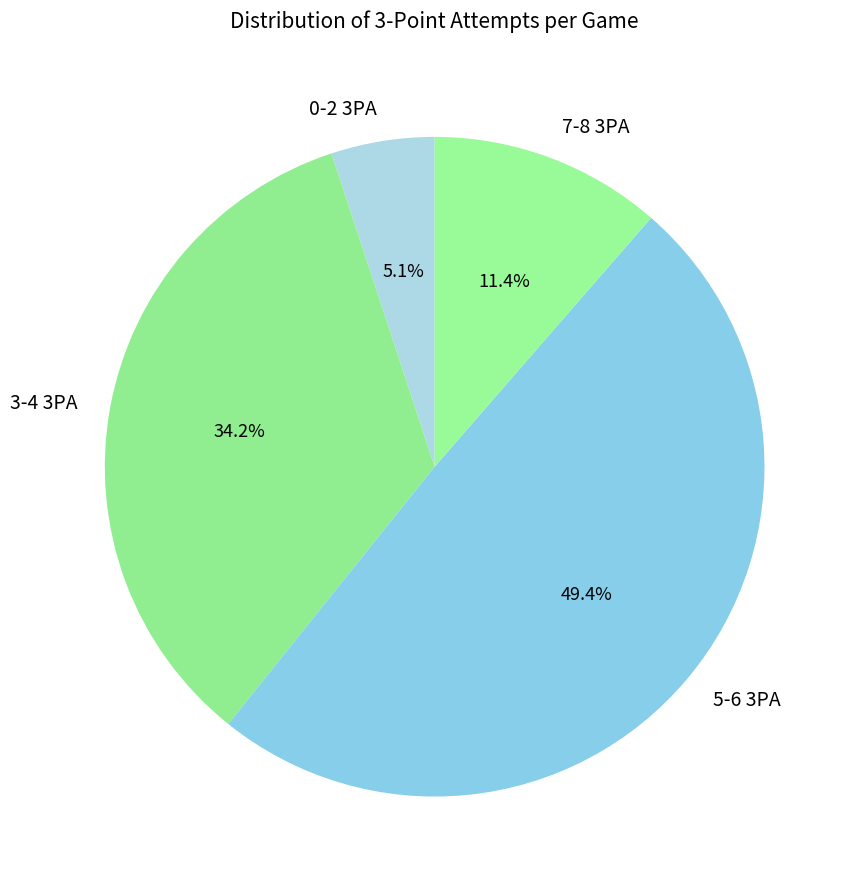

To the nearest percent, what is the difference between the largest and smallest slice percentages?

44%